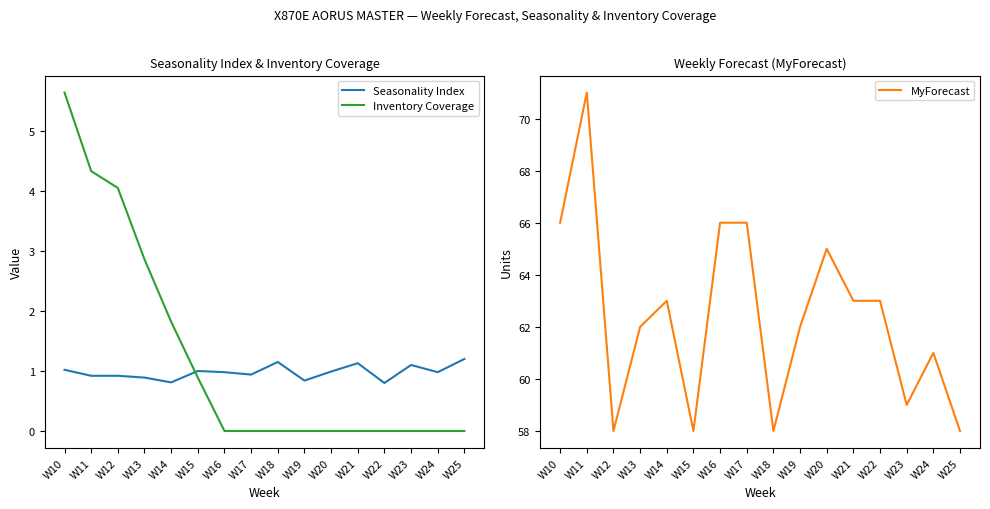

What is the difference between the second highest and second lowest values in the Seasonality Index series?

0.3